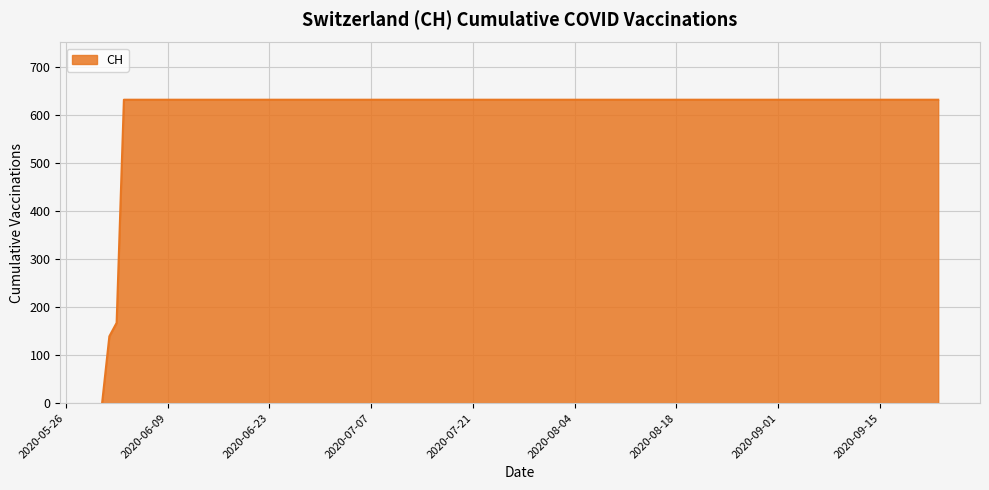

What is the difference between the maximum and minimum values?

631